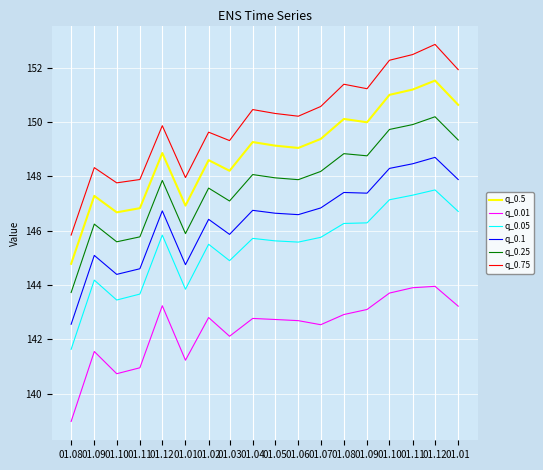

True or false: q_0.05 and q_0.75 intersect in this chart.

False